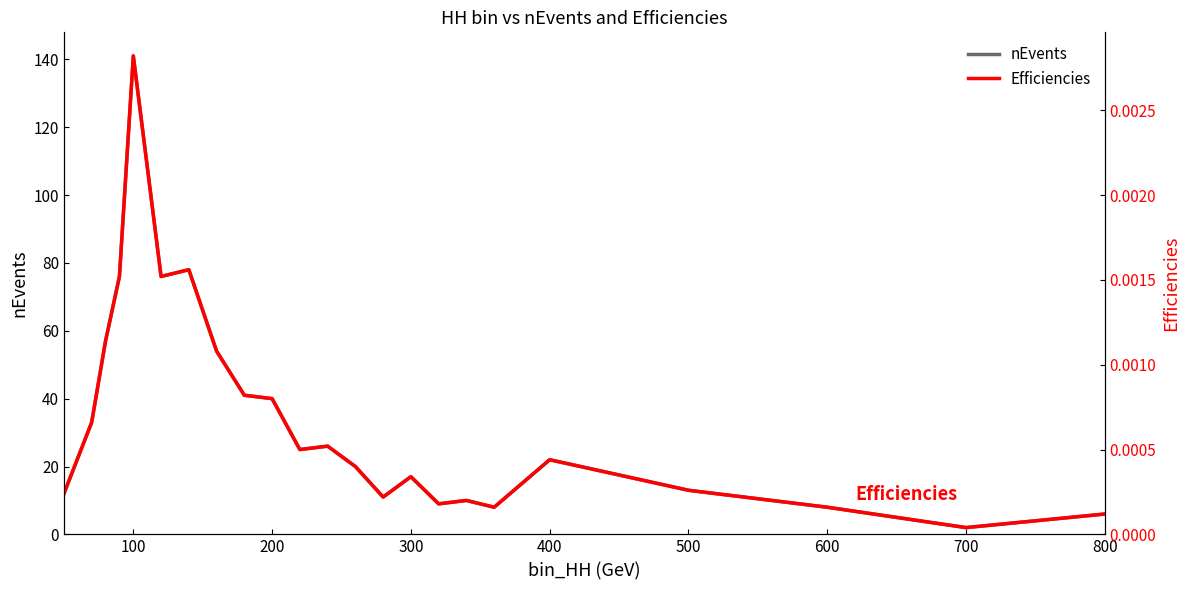

Which category has the lowest value in the nEvents series?

700